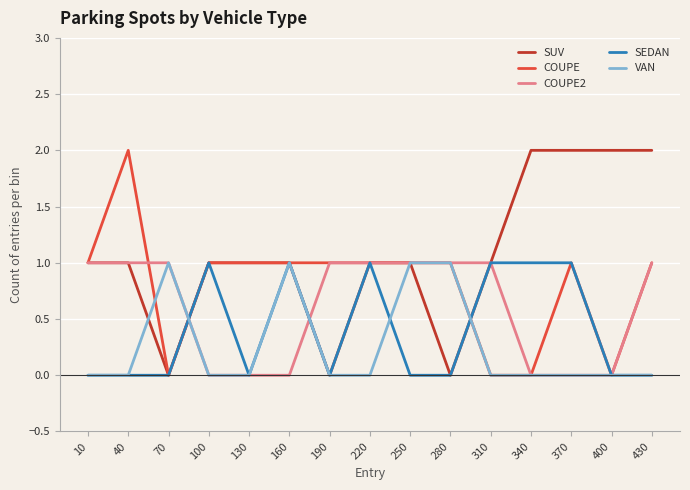

The value of COUPE2 at 430 is 2. True or false?

False